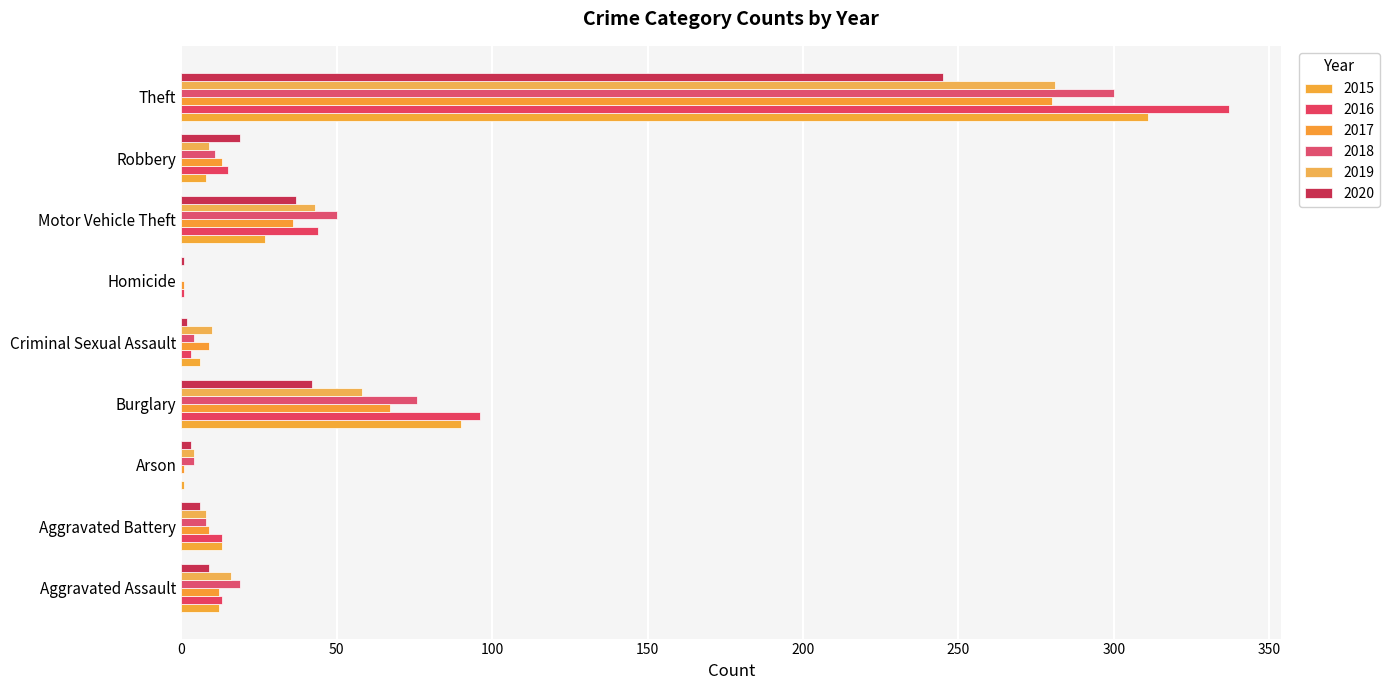

How many data points does each series have?

9